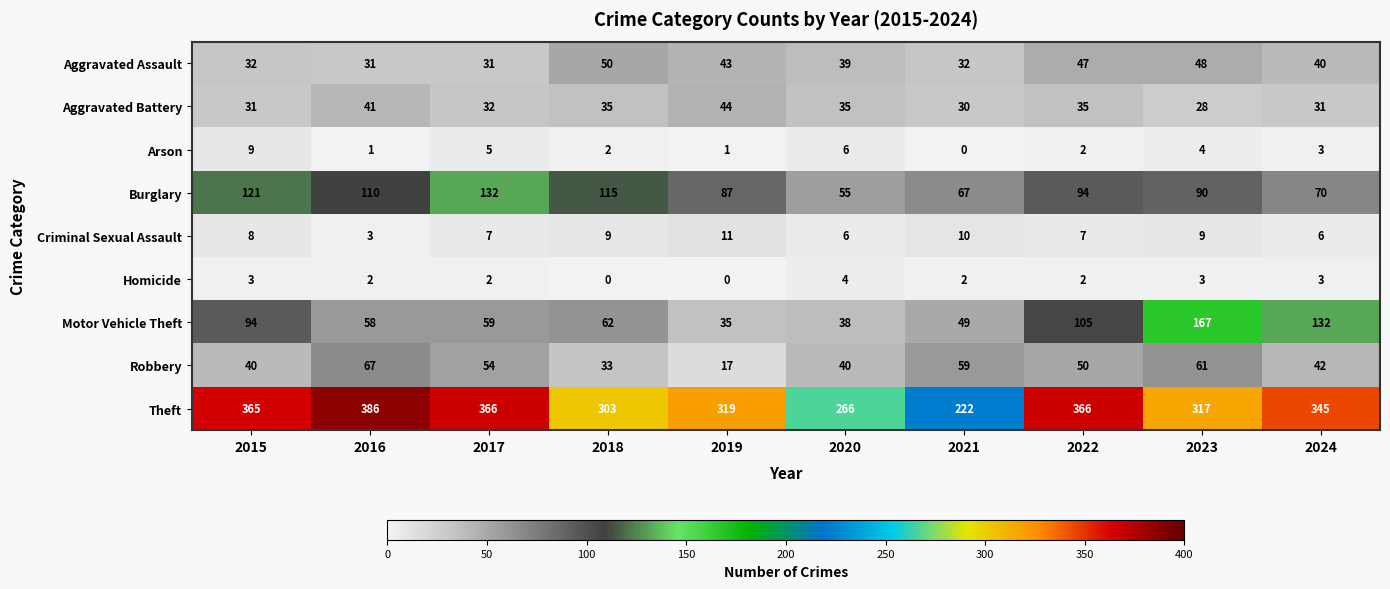

Rank the series by their maximum value, from highest to lowest.

Theft, Motor Vehicle Theft, Burglary, Robbery, Aggravated Assault, Aggravated Battery, Criminal Sexual Assault, Arson, Homicide